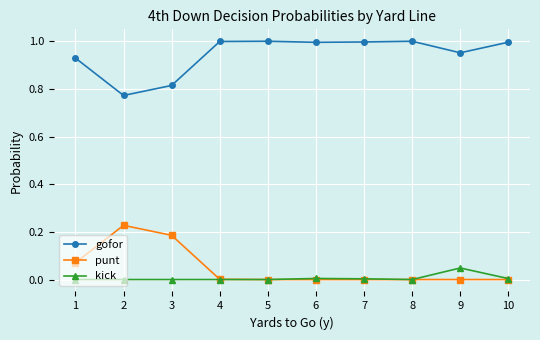

Is the value of gofor at 1 greater than the value of punt at 9?

Yes